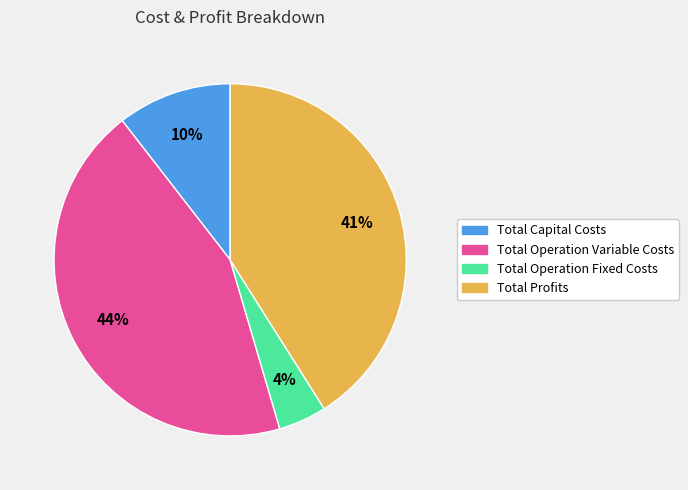

Rank the categories by value from highest to lowest.

Total Operation Variable Costs, Total Profits, Total Capital Costs, Total Operation Fixed Costs